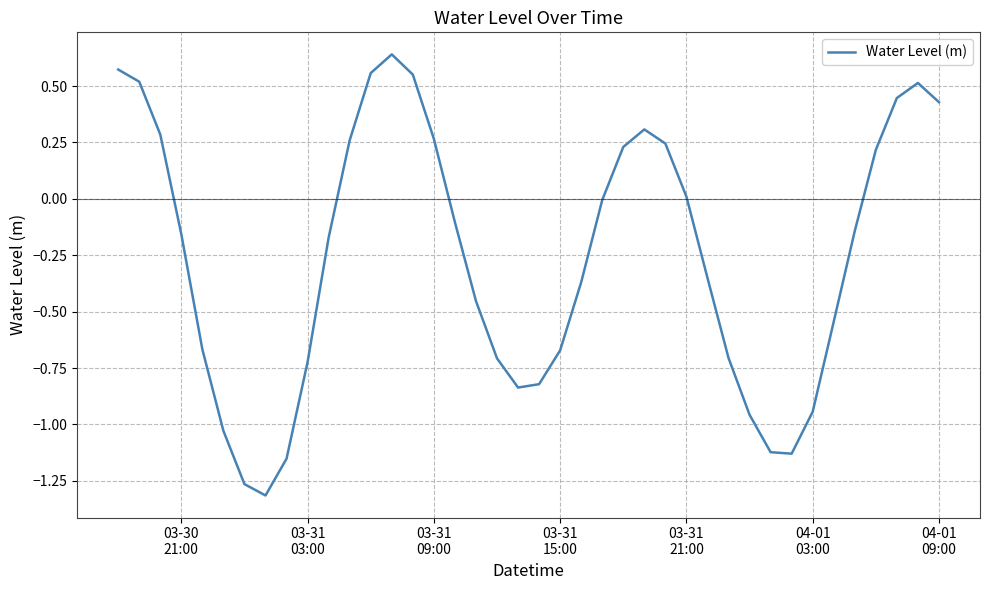

What is the difference between the maximum and minimum values?

2.0